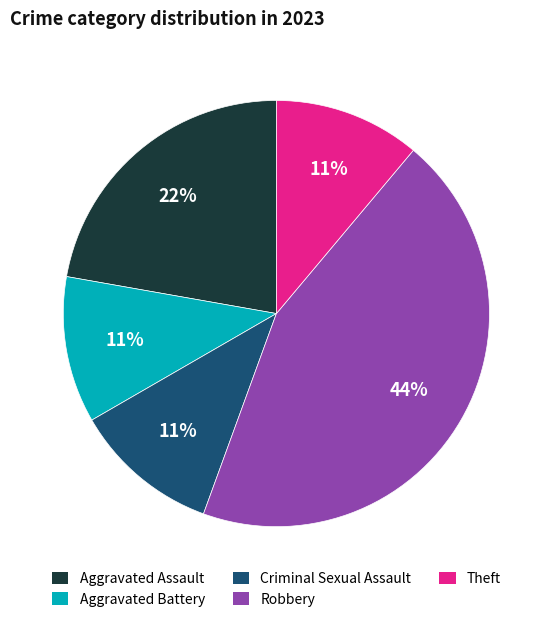

Which has a higher value, Robbery or Criminal Sexual Assault?

Robbery